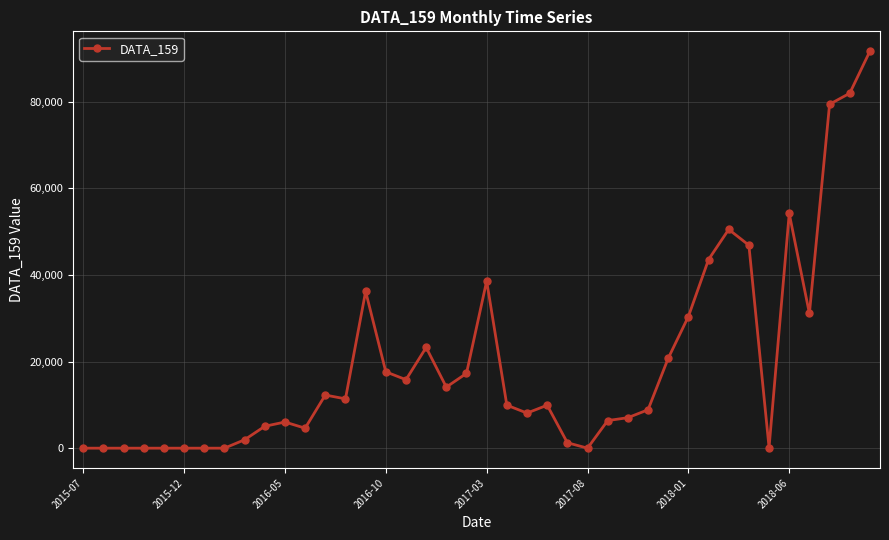

What is the maximum value shown in the chart?

91645